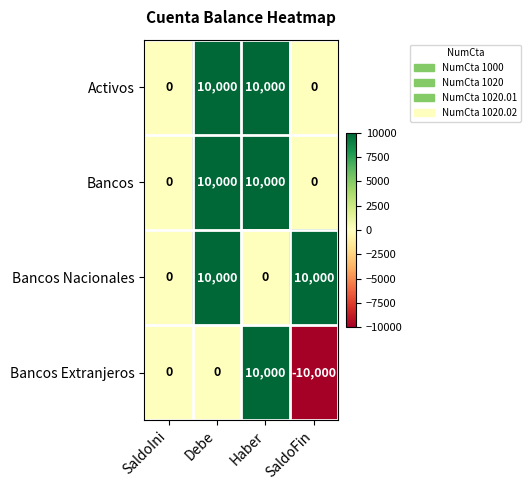

What is the maximum value shown in the chart?

10000